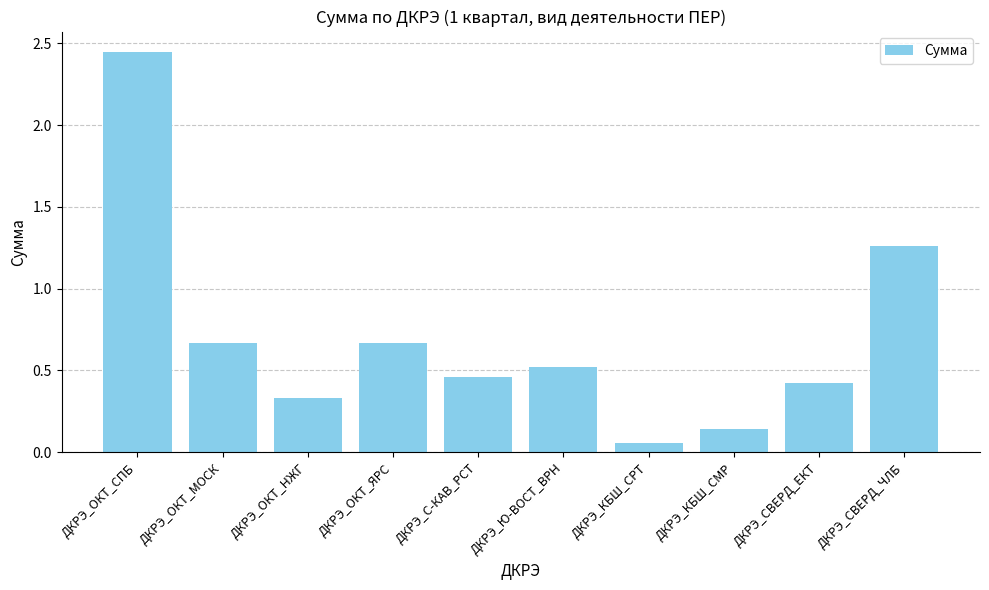

What is the difference between the values at ДКРЭ_КБШ_СРТ and ДКРЭ_С-КАВ_РСТ?

0.4